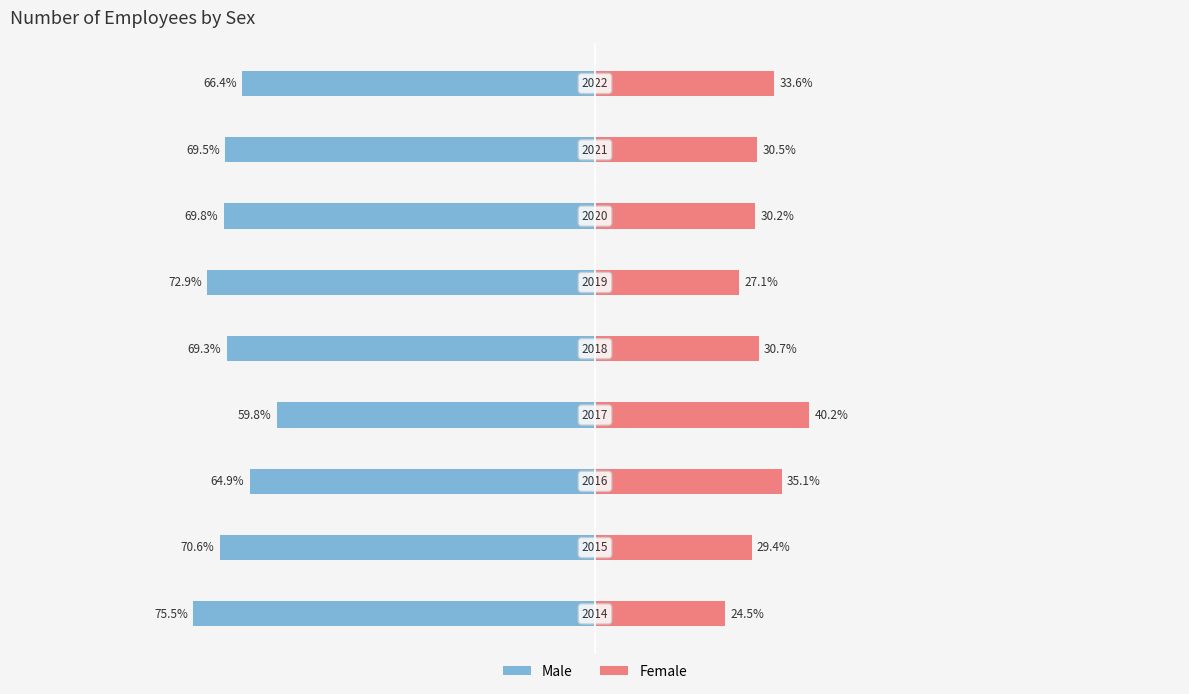

Between 7 and 0, which is larger?

7